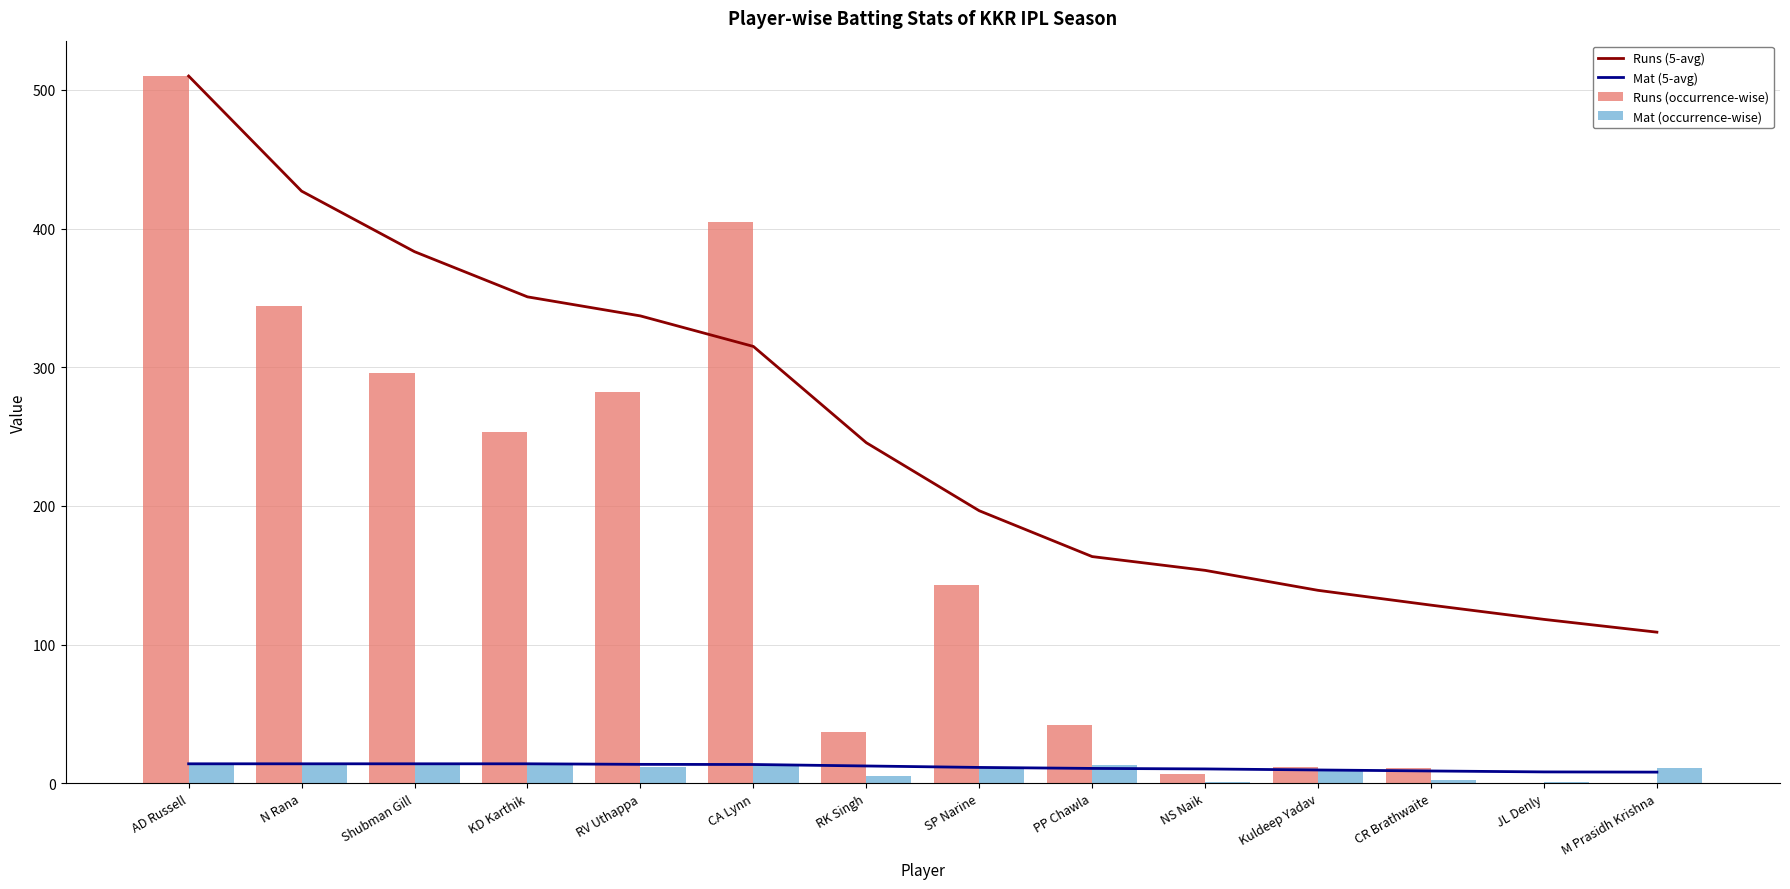

What is the approximate value of Mat (occurrence-wise) at Shubman Gill?

14